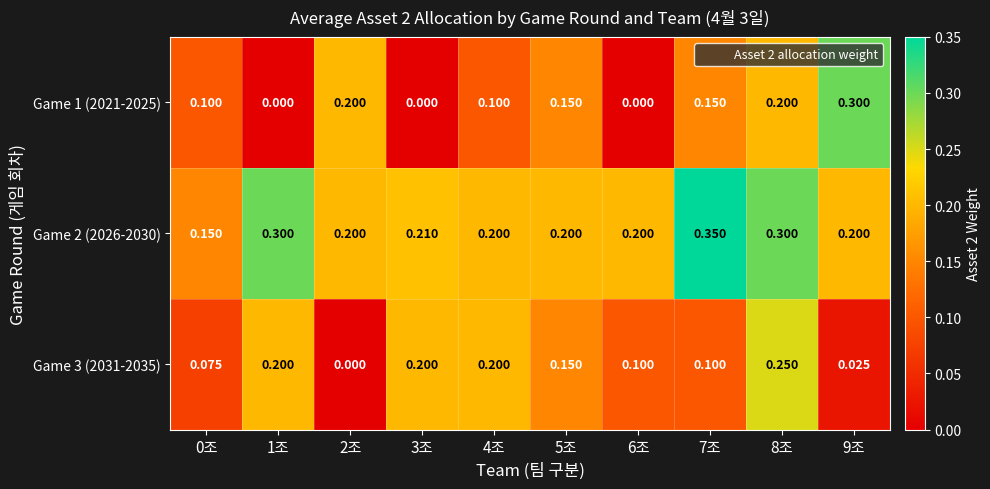

Is the value of Game 3 (2031-2035) at 8조 greater than the value of Game 1 (2021-2025) at 5조?

Yes